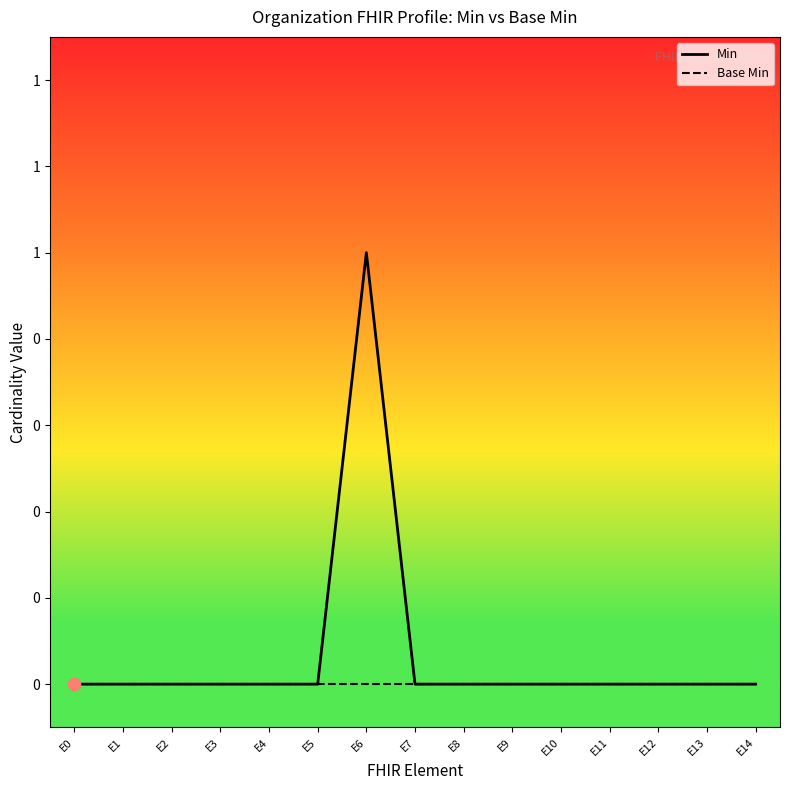

Which series reaches the maximum Y coordinate?

Min